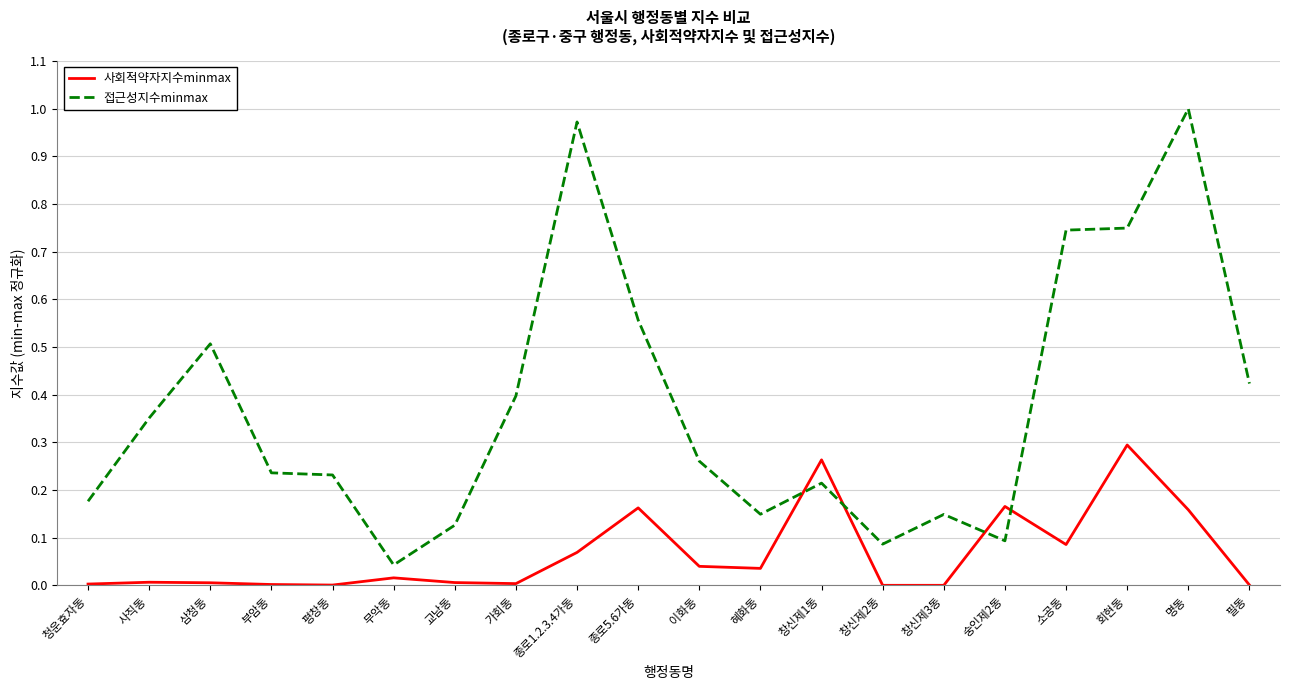

How many times do 접근성지수minmax and 사회적약자지수minmax cross each other?

4